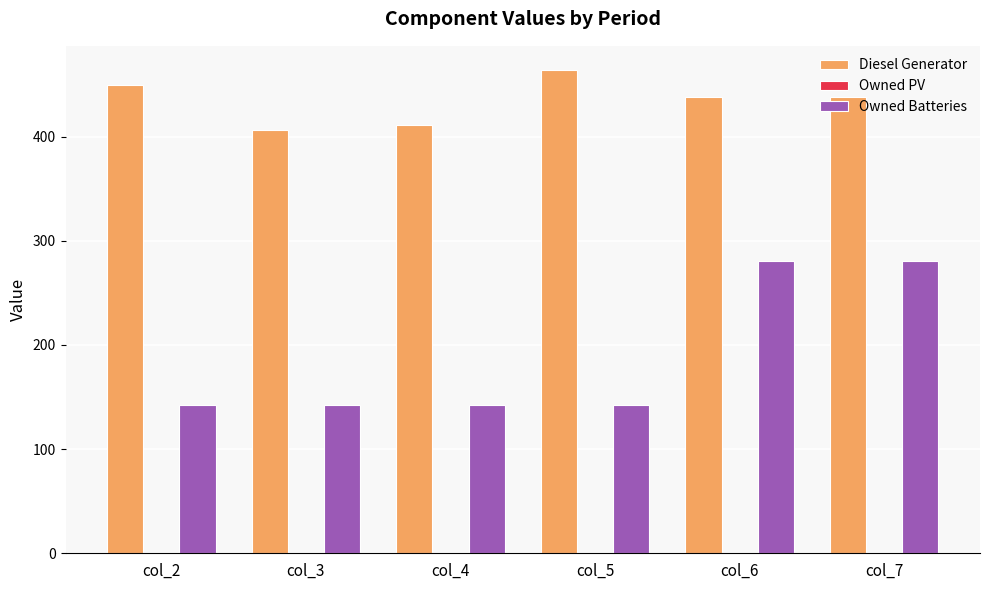

The value of Owned Batteries at col_2 is 192. True or false?

False